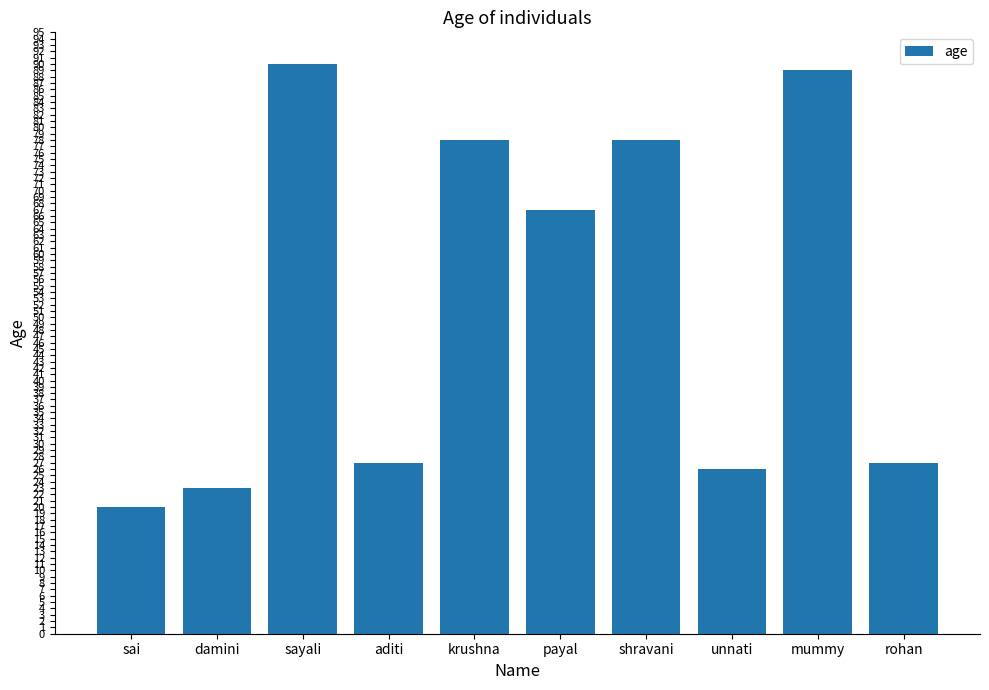

The chart shows a value of 6 at damini. True or false?

False